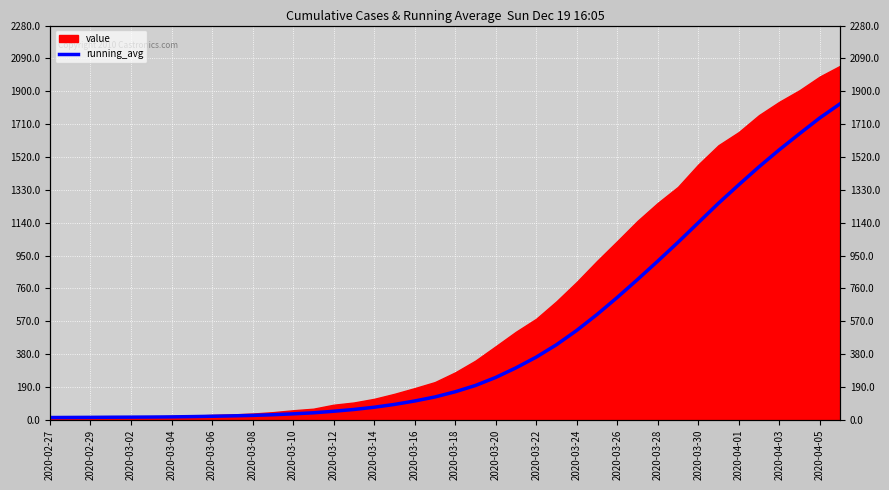

Is it true that the value at 27 is 234.1?

False